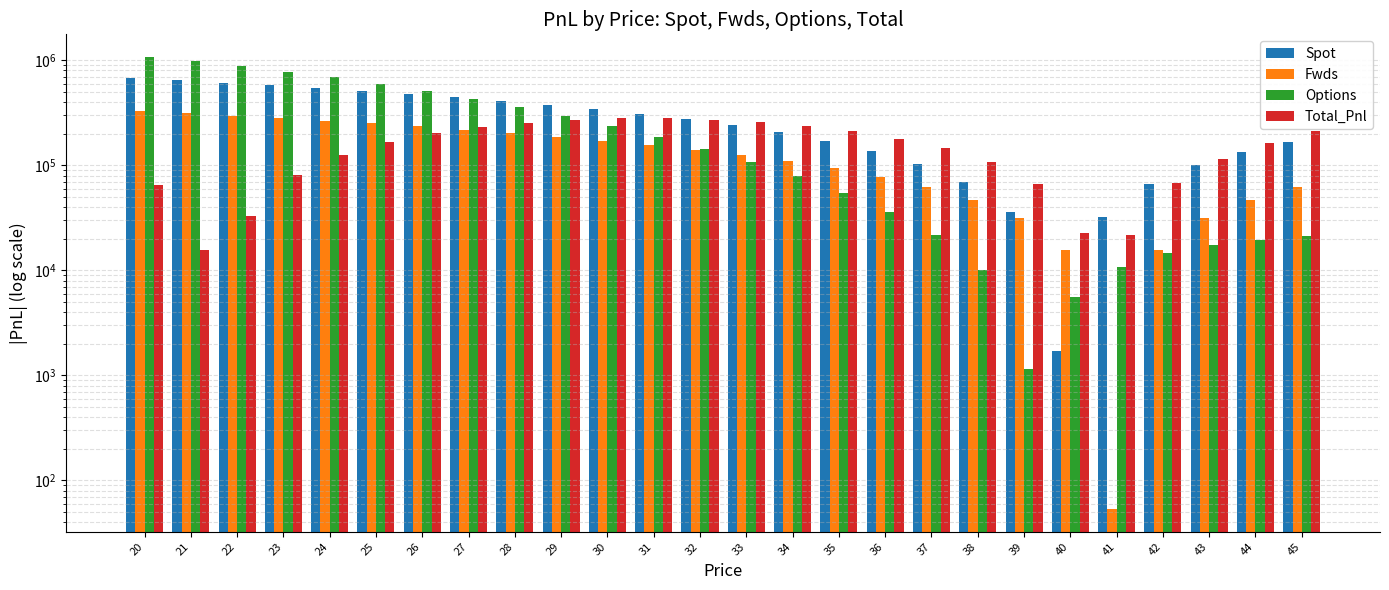

Which category has the lowest value in the Fwds series?

41